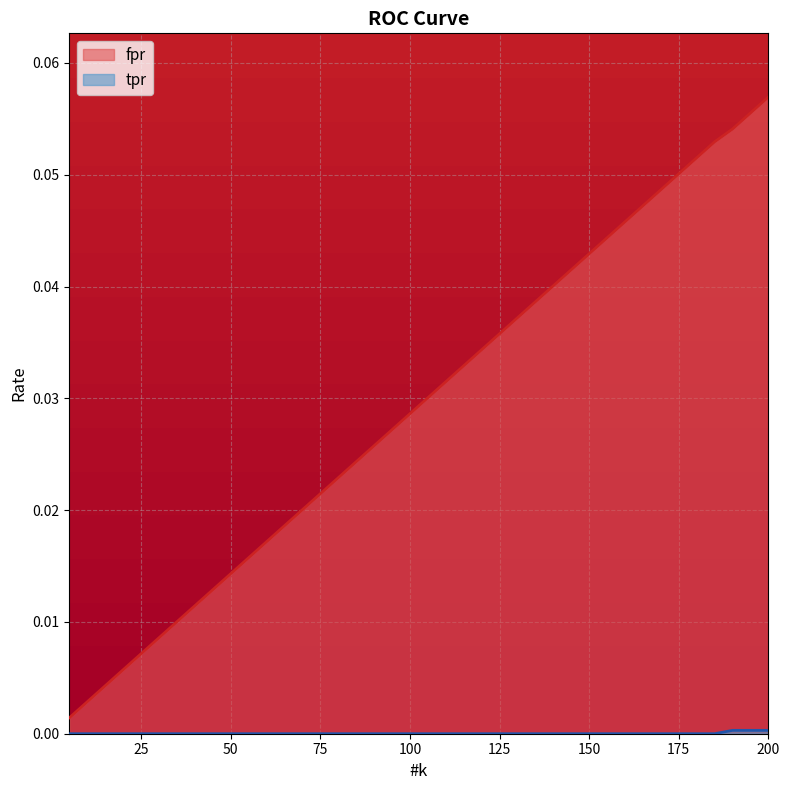

Where is tpr nearest to the value 0?

5